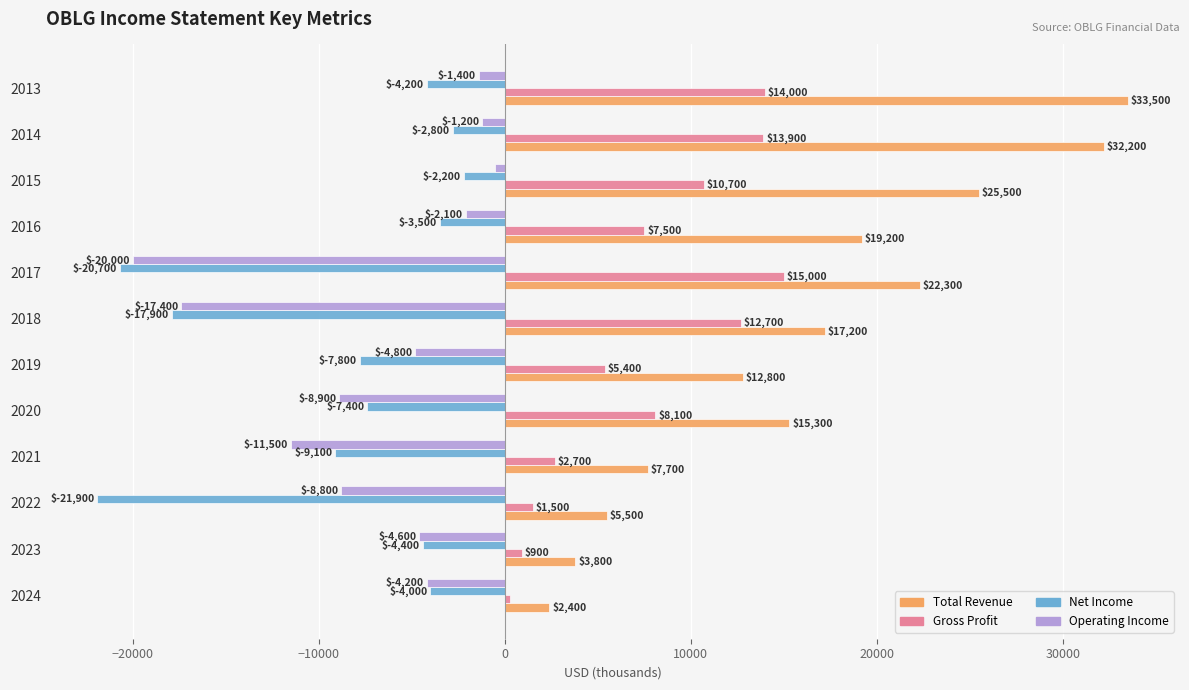

What are all the series names shown in the legend?

Total Revenue, Gross Profit, Net Income, Operating Income